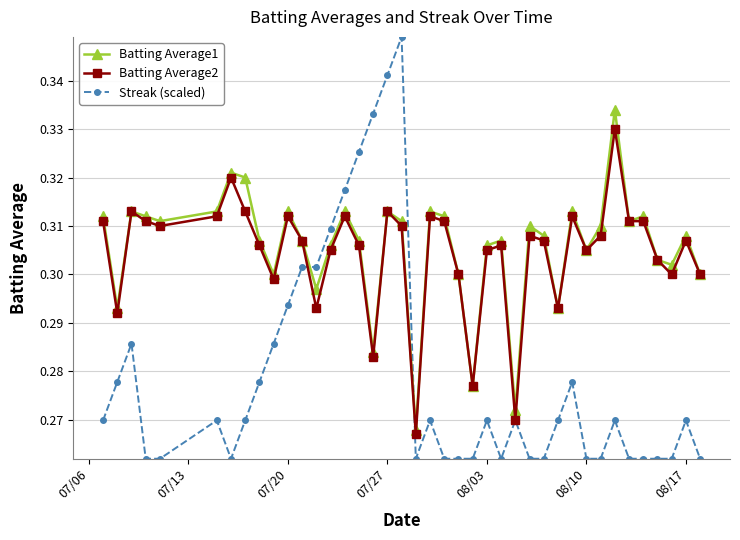

What is the difference between the maximum and minimum values in the Batting Average1 series?

0.1